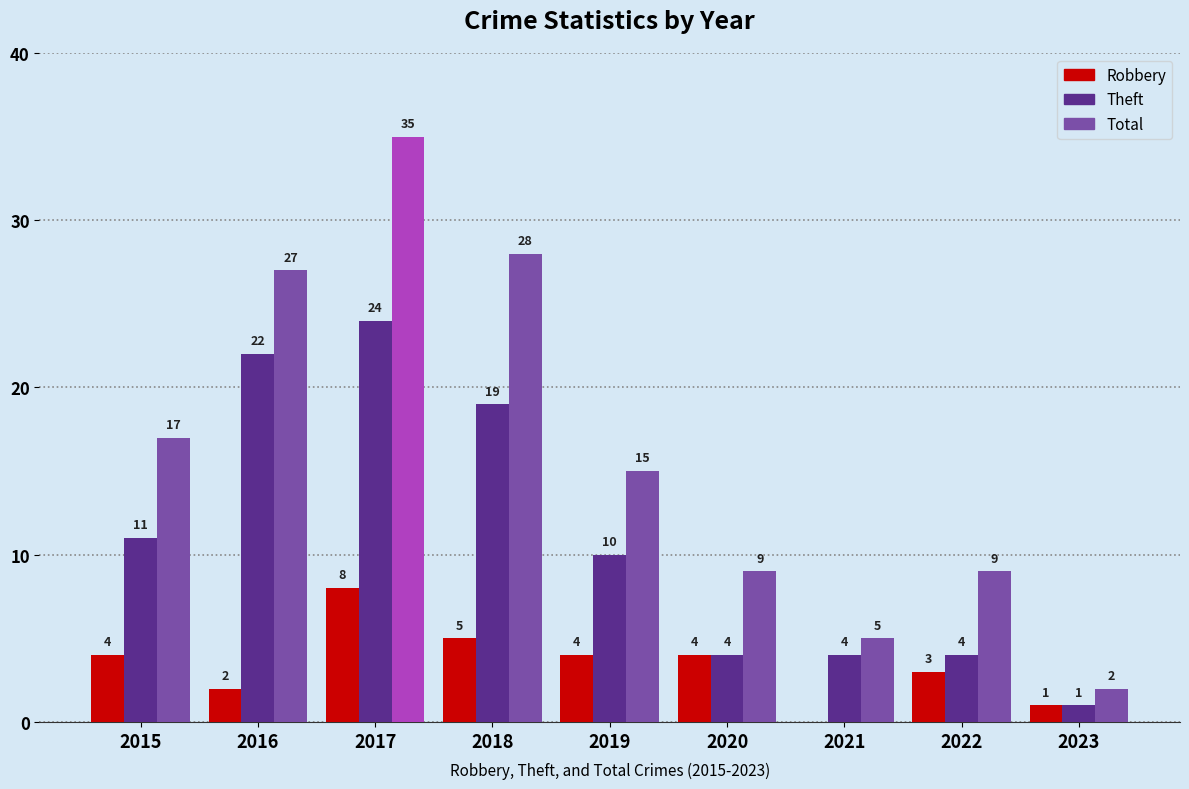

Is it true that Total equals 12 at 2020?

False